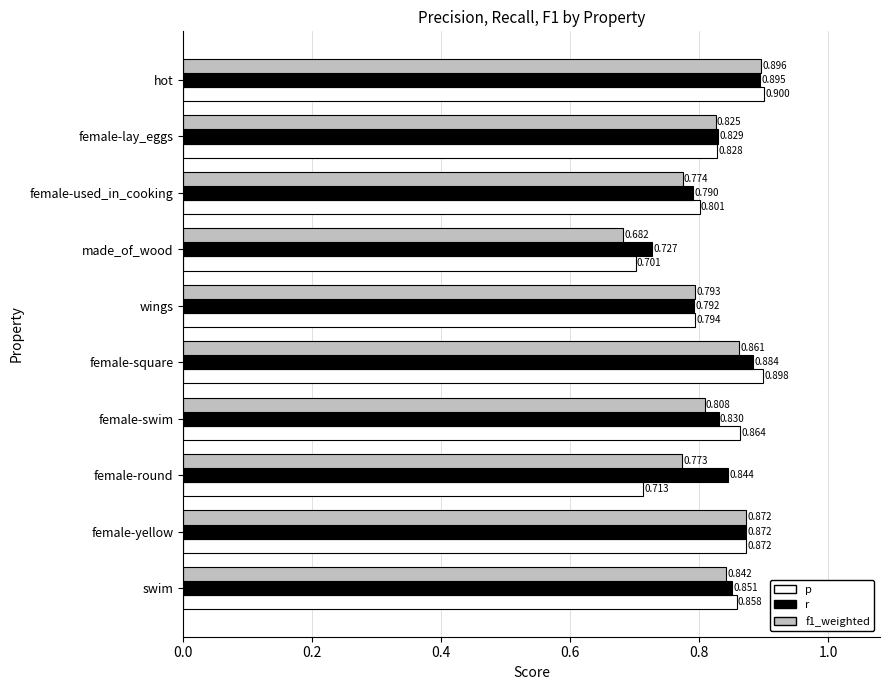

Which series has the largest range (max minus min)?

f1_weighted